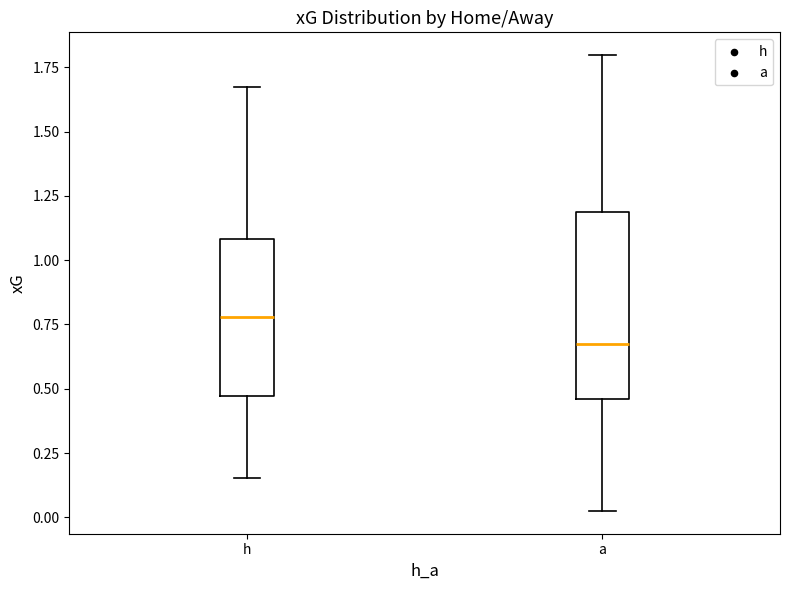

Reading left to right, read every box against the y-axis: the position of its median line, the range the box covers, and the ends of its whiskers. The values are not printed on the chart, so give them approximately, as read against the axis.

h: median 0.80, box 0.45 to 1.10, whiskers 0.15 to 1.65
a: median 0.65, box 0.45 to 1.20, whiskers 0.05 to 1.80